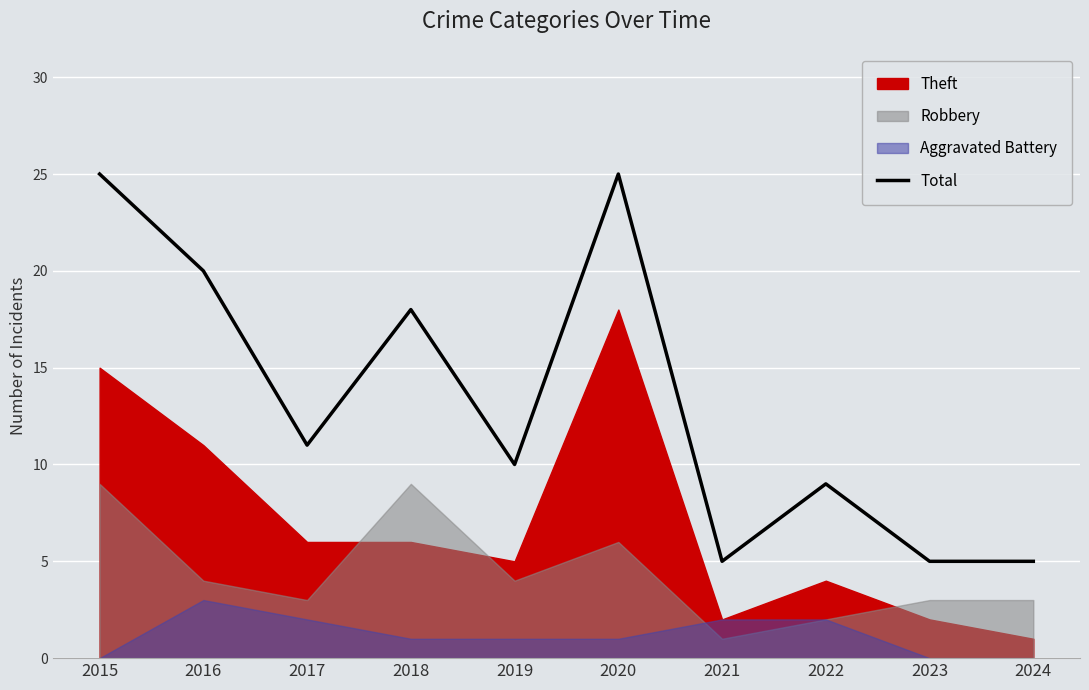

What is the minimum value for Total?

5